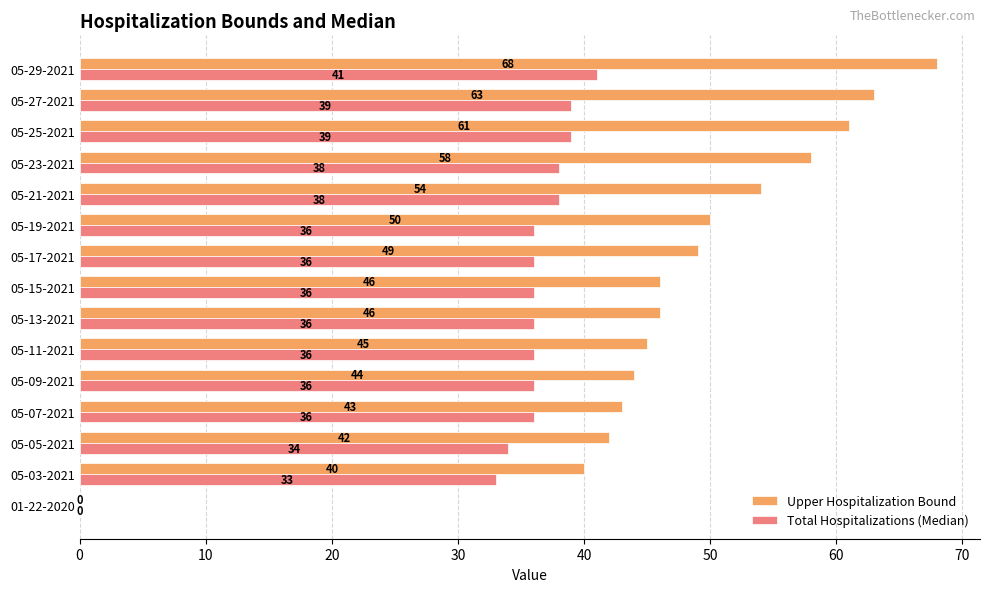

Is the value of Upper Hospitalization Bound at 05-03-2021 greater than the value of Total Hospitalizations (Median) at 05-05-2021?

Yes